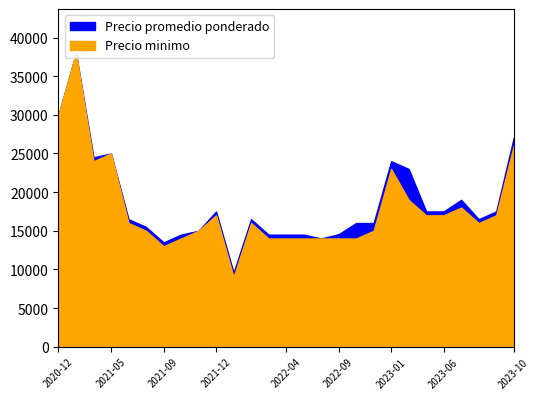

At which label does Precio promedio ponderado reach its minimum?

2022-01